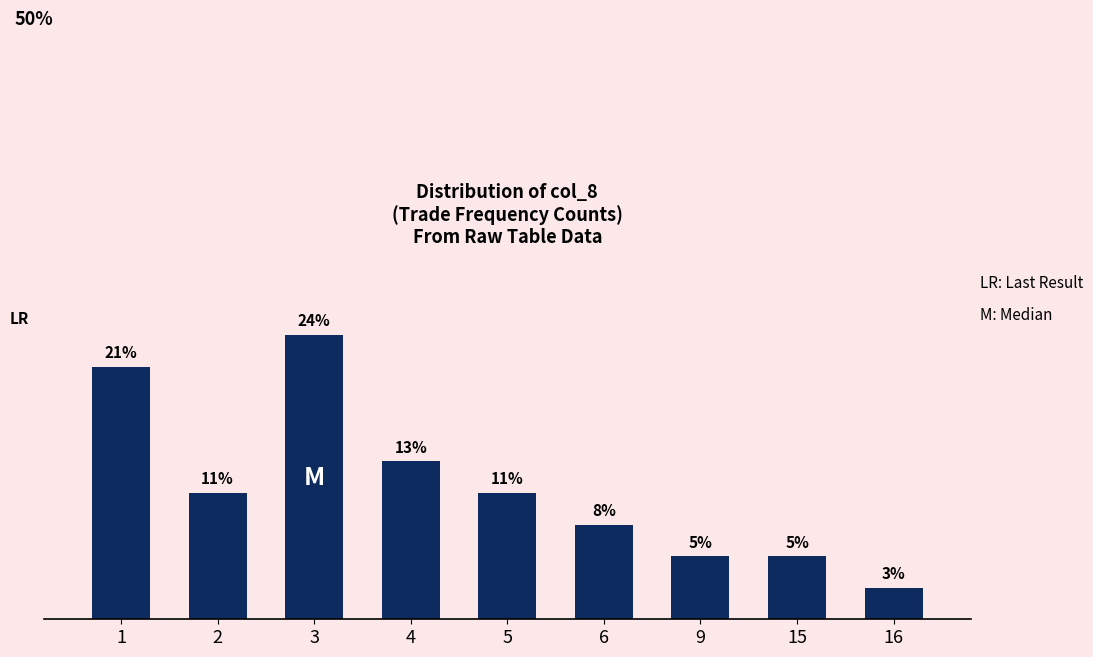

Reading left to right, list all the values displayed in this chart.

21.1	10.5	23.7	13.2	10.5	7.9	5.3	5.3	2.6